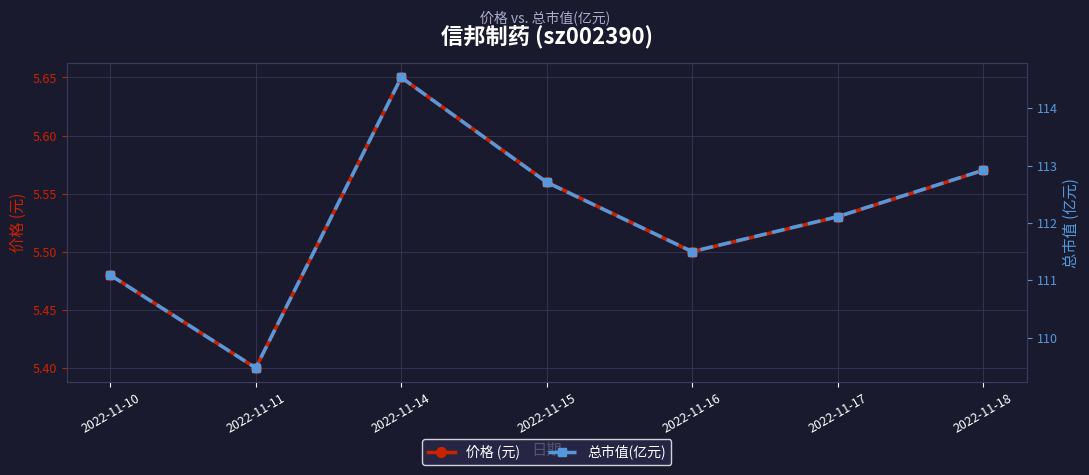

Which has a higher value, 2022-11-14 or 2022-11-11?

2022-11-14